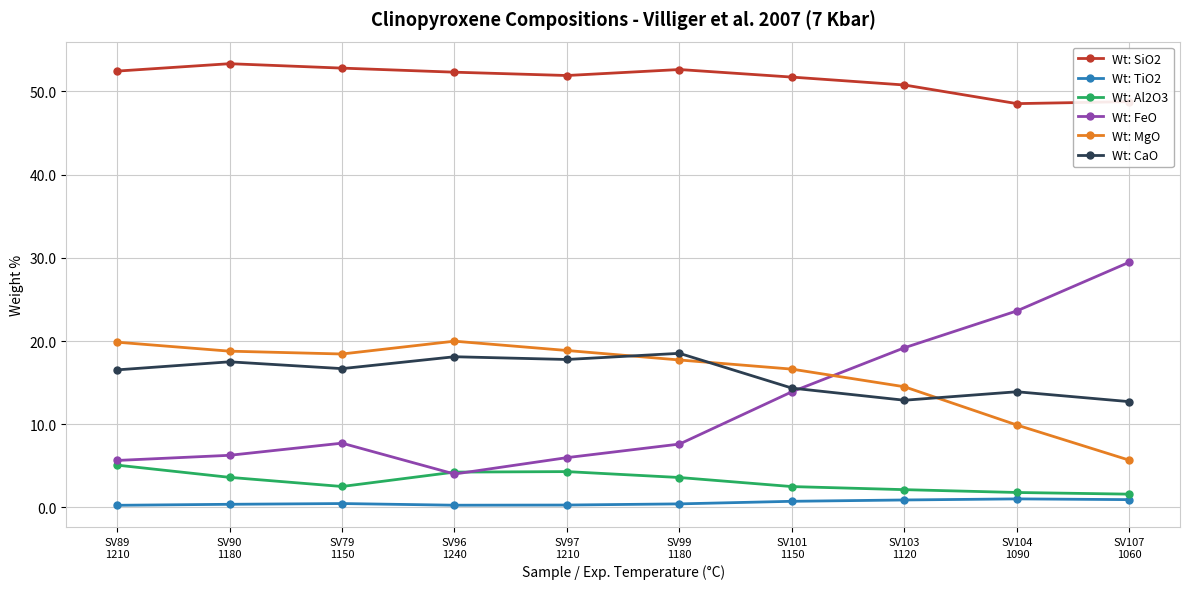

What is the value of the Wt: SiO2 point at the 4th from the left?

52.3